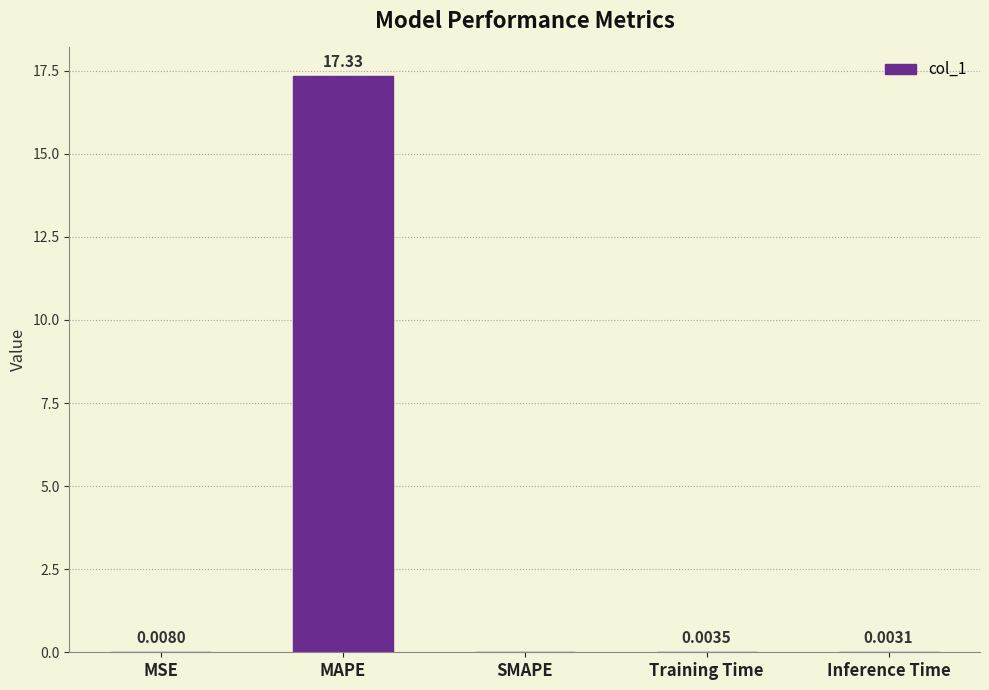

Which label corresponds to the largest value in the chart?

MAPE